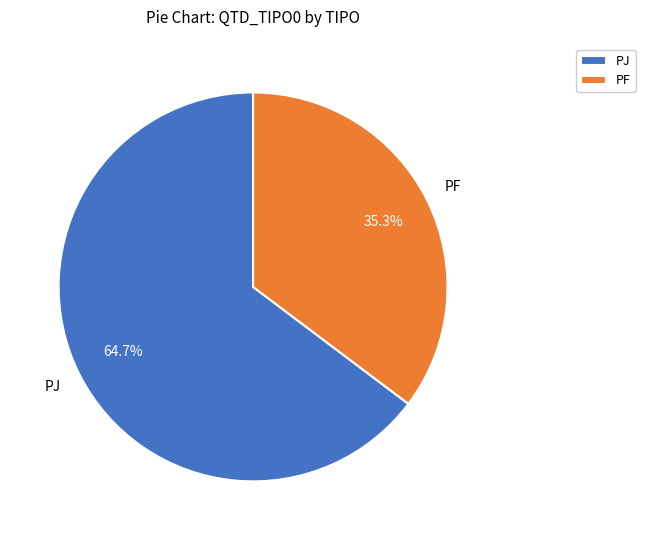

To the nearest percent, what is the difference between the PJ and PF slice percentages?

29%